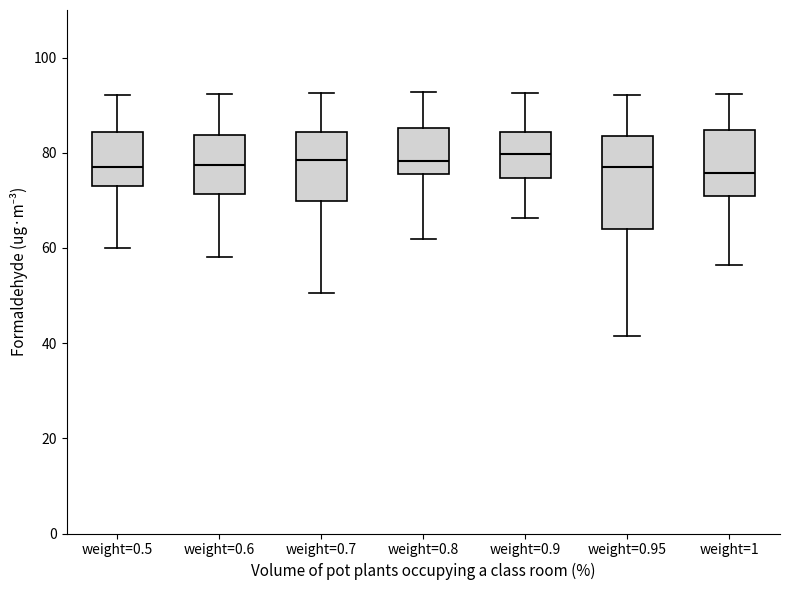

Reading left to right, read every box against the y-axis: the position of its median line, the range the box covers, and the ends of its whiskers. The values are not printed on the chart, so give them approximately, as read against the axis.

weight=0.5: median 78, box 74 to 84, whiskers 60 to 92
weight=0.6: median 78, box 72 to 84, whiskers 58 to 92
weight=0.7: median 78, box 70 to 84, whiskers 50 to 92
weight=0.8: median 78, box 76 to 86, whiskers 62 to 92
weight=0.9: median 80, box 74 to 84, whiskers 66 to 92
weight=0.95: median 78, box 64 to 84, whiskers 42 to 92
weight=1: median 76, box 70 to 84, whiskers 56 to 92